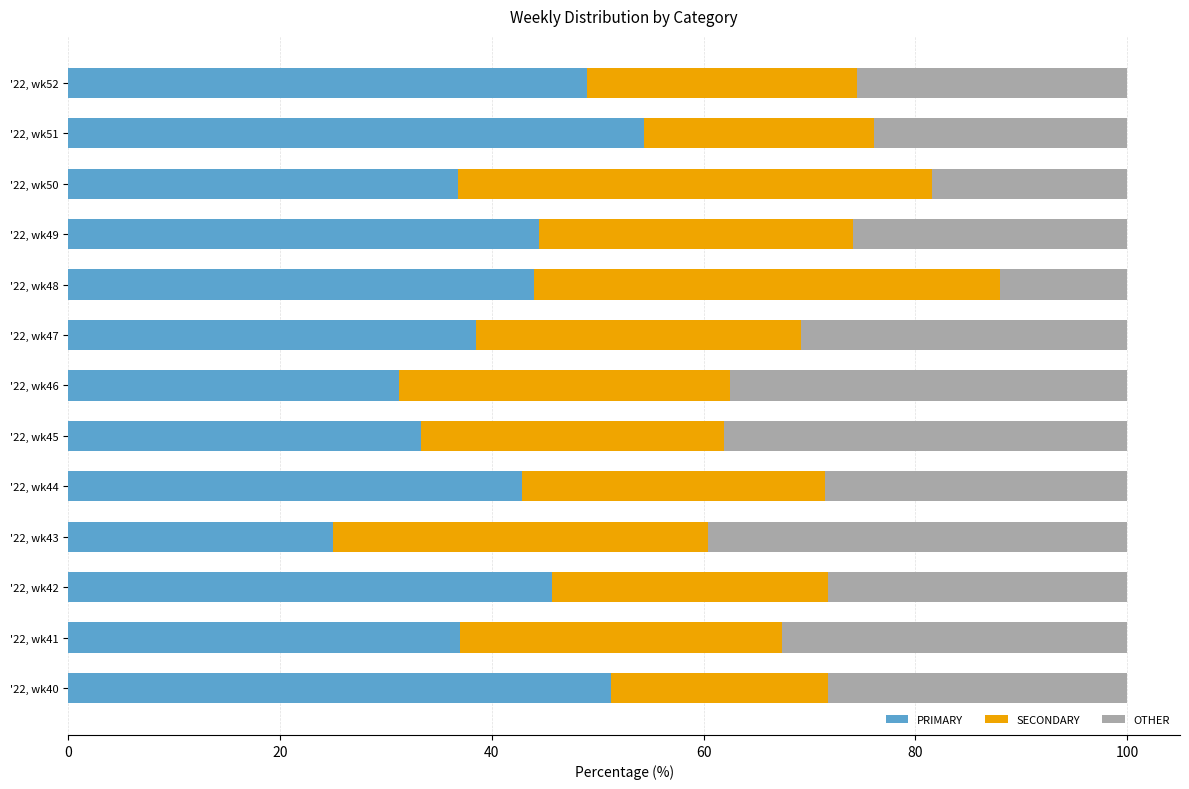

What is the total value across all series at '22, wk49?

100.0